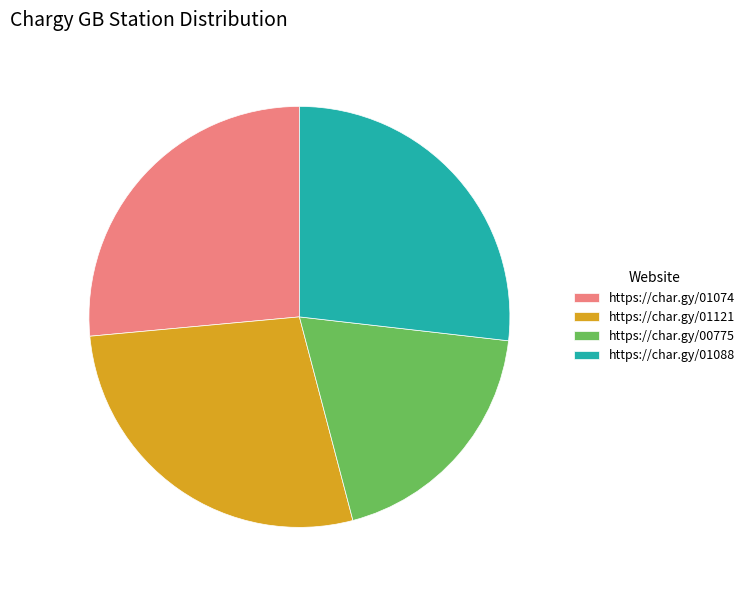

The https://char.gy/01121 slice represents 28% of the pie. True or false?

True